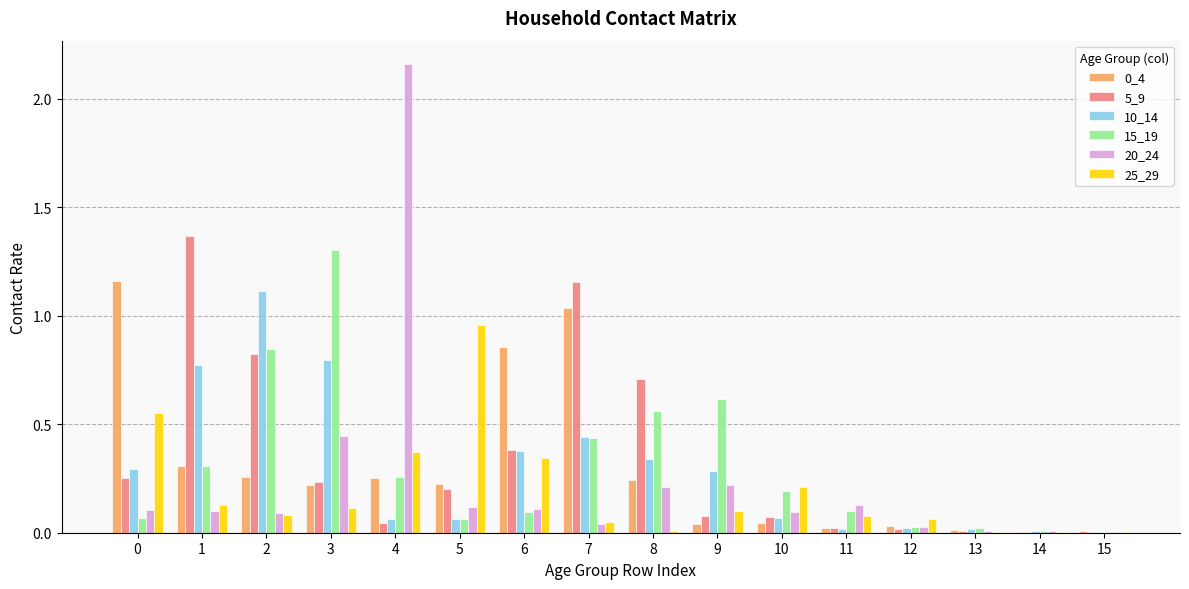

What is the sum of all 20_24 values?

3.9